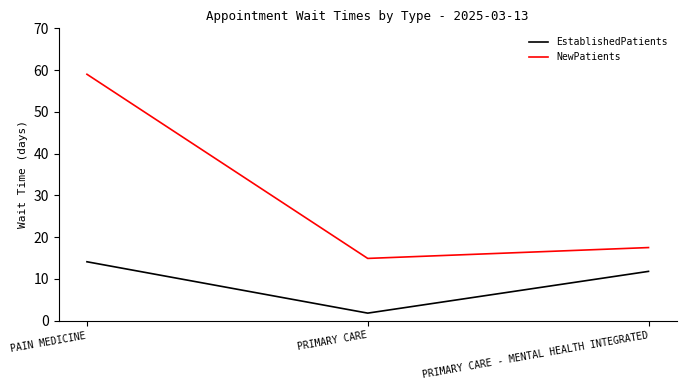

What are all the series names shown in the legend?

EstablishedPatients, NewPatients